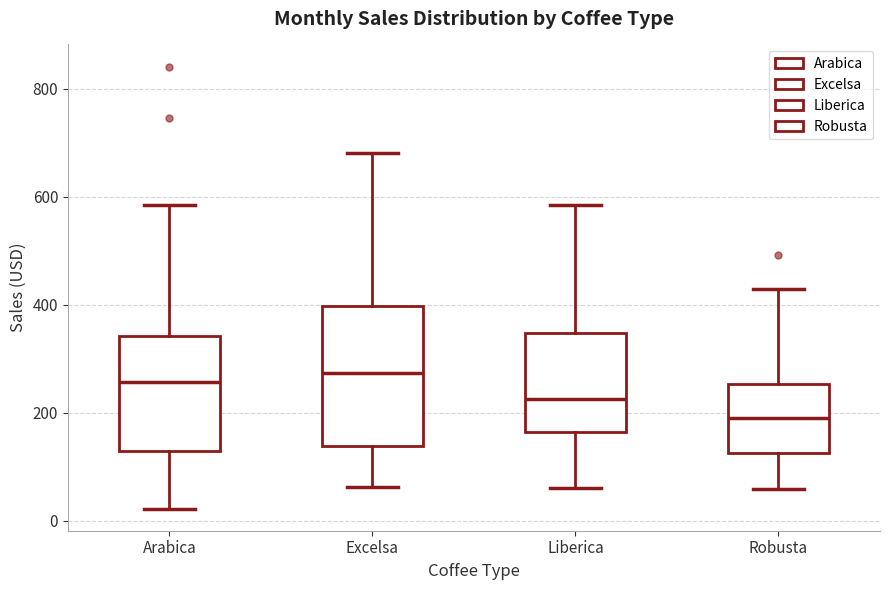

Reading left to right, transcribe this box plot: for each box, give where its median line is, the range the box spans, and where its two whiskers end, as read against the y-axis. The values are not printed on the chart, so give them approximately, as read against the axis.

Arabica: median 260, box 120 to 340, whiskers 20 to 580
Excelsa: median 280, box 140 to 400, whiskers 60 to 680
Liberica: median 220, box 160 to 340, whiskers 60 to 580
Robusta: median 180, box 120 to 260, whiskers 60 to 420